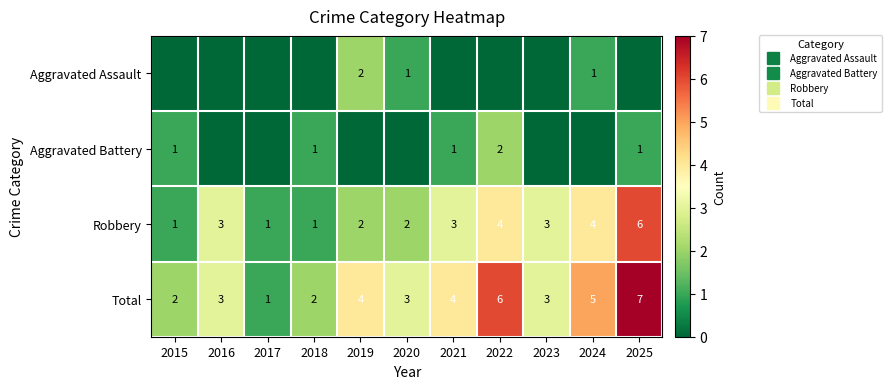

How many series are shown in this chart?

4